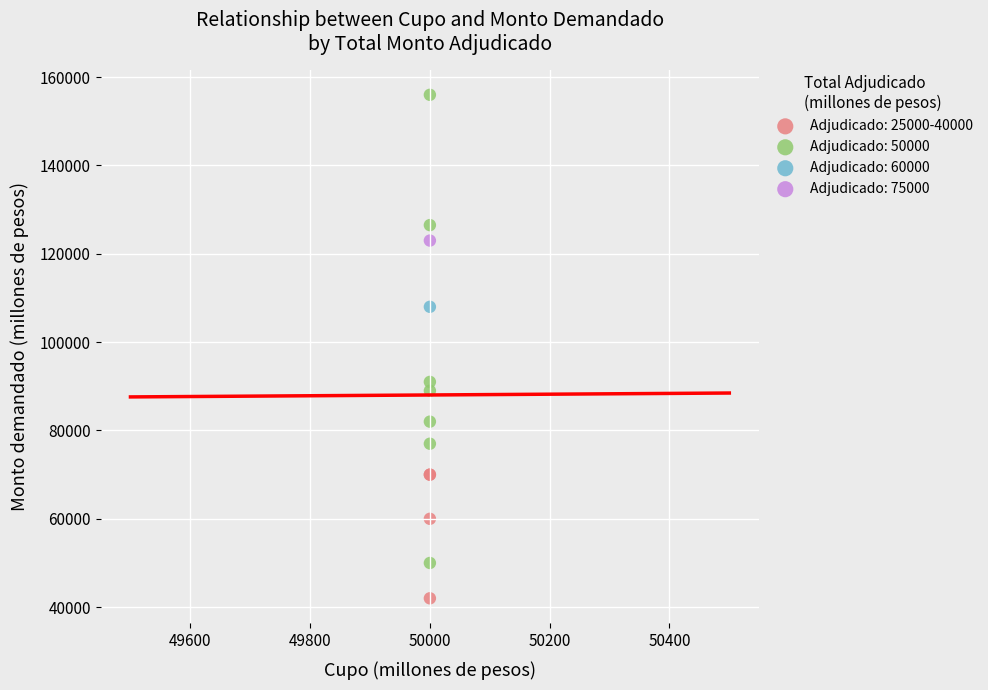

What are all the series names shown in the legend?

Adjudicado: 25000-40000, Adjudicado: 50000, Adjudicado: 60000, Adjudicado: 75000